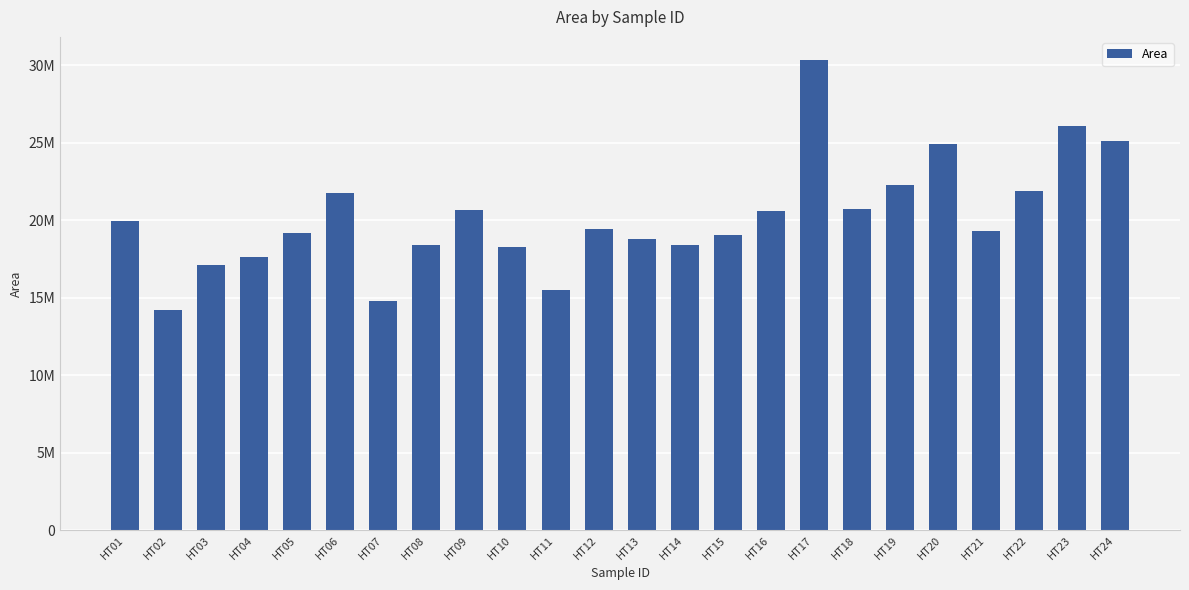

What is the sum of the values at HT24 and HT22?

46980107